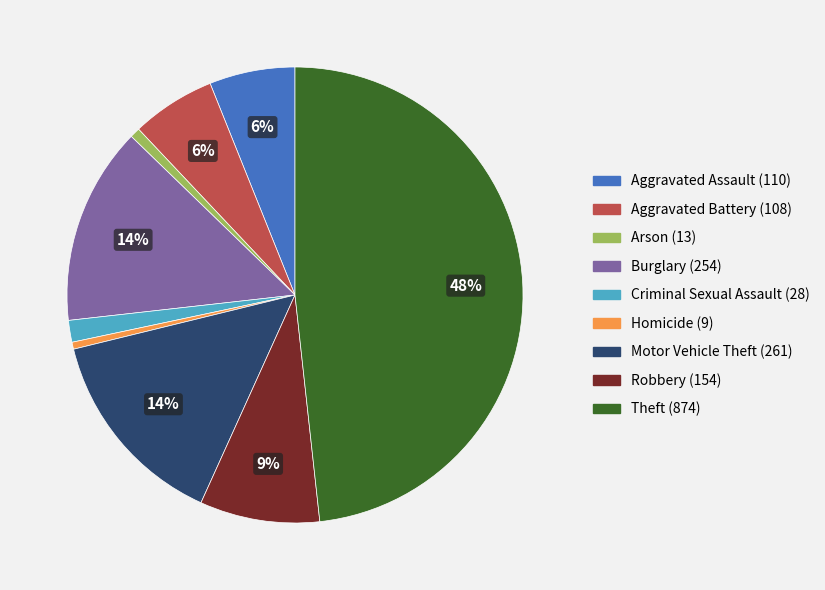

Is the sum of Criminal Sexual Assault and Robbery greater than half?

No